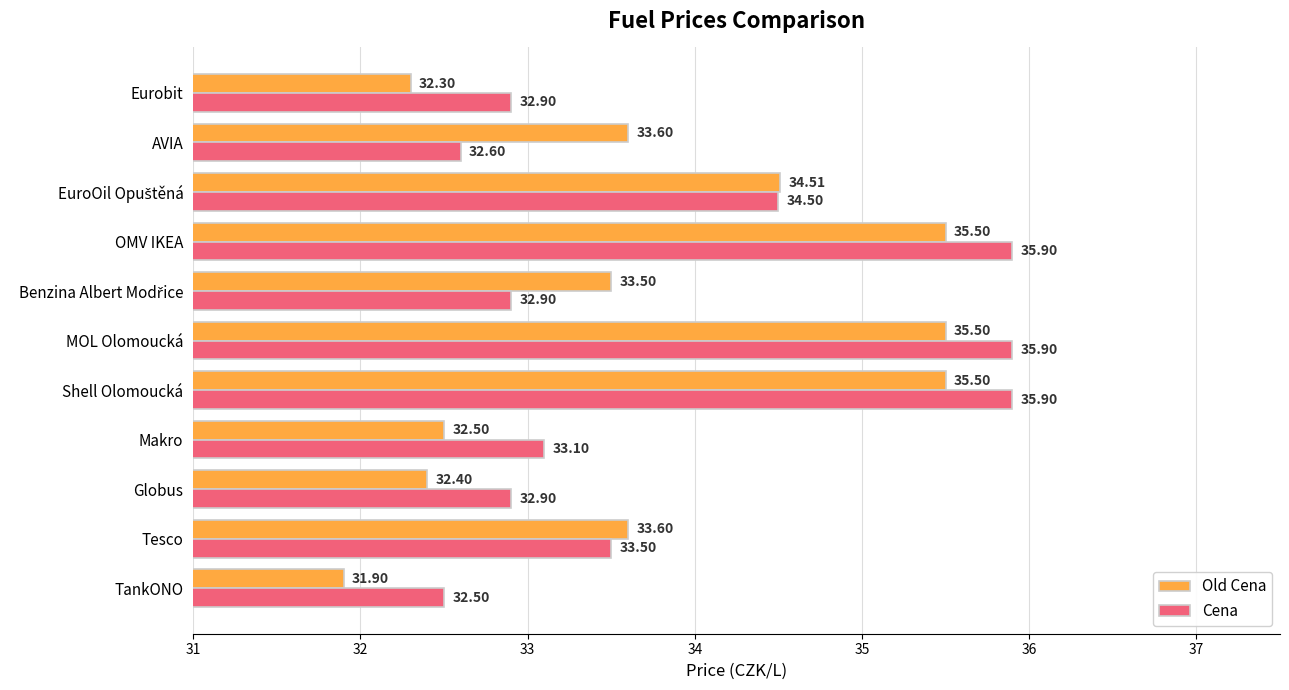

What is the difference between the second highest and second lowest values in the Cena series?

3.3